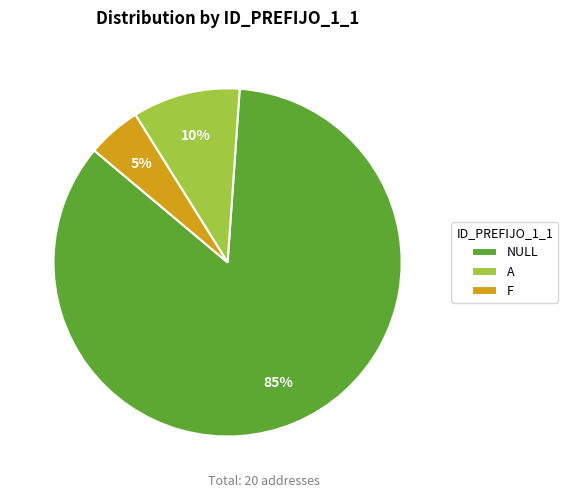

Is it true that NULL is 94% of the pie?

False